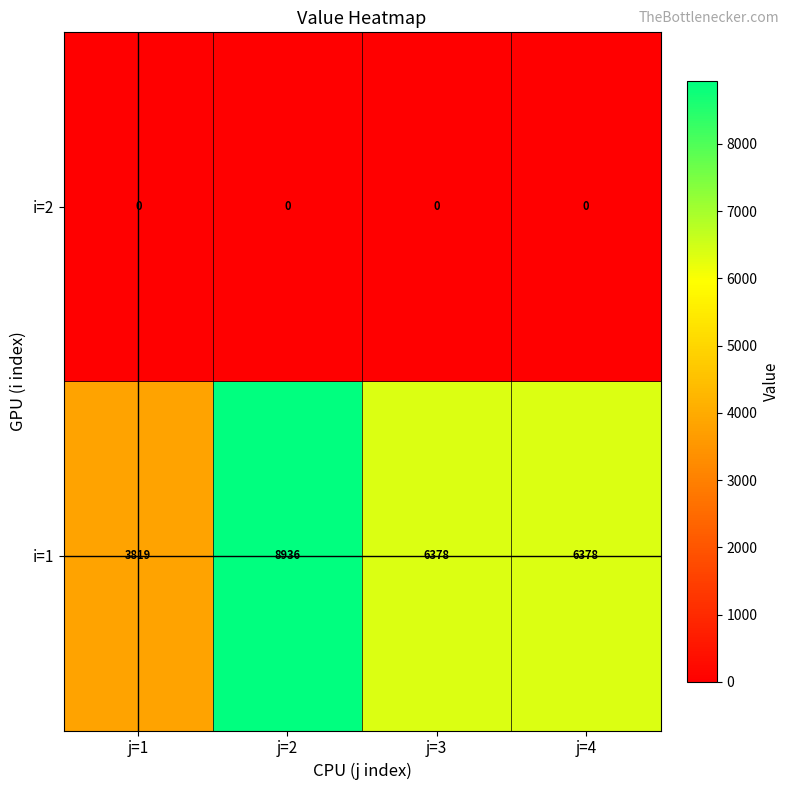

What is the greatest value displayed?

8936